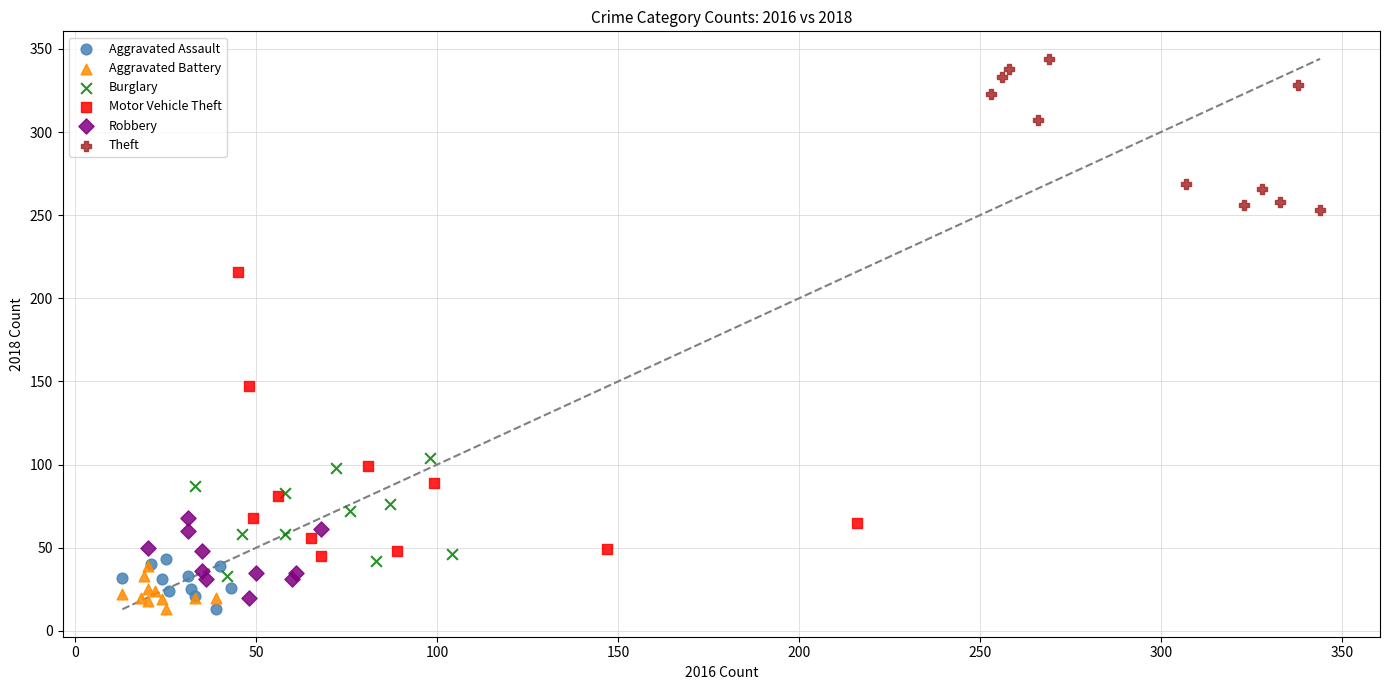

What are all the series names shown in the legend?

Aggravated Assault, Aggravated Battery, Burglary, Motor Vehicle Theft, Robbery, Theft